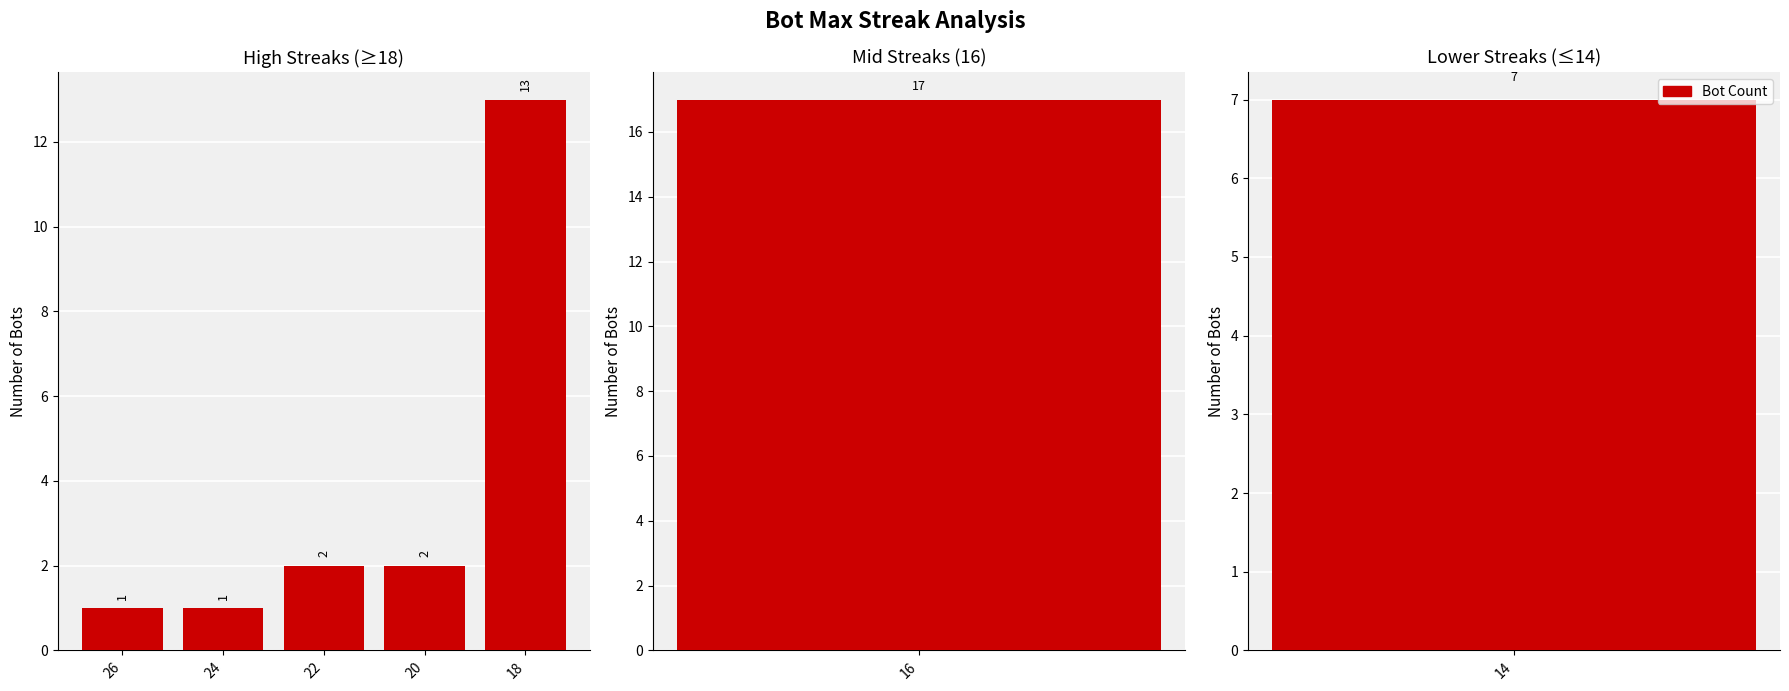

What is the ratio of the value at 26 to the value at 18?

0.1